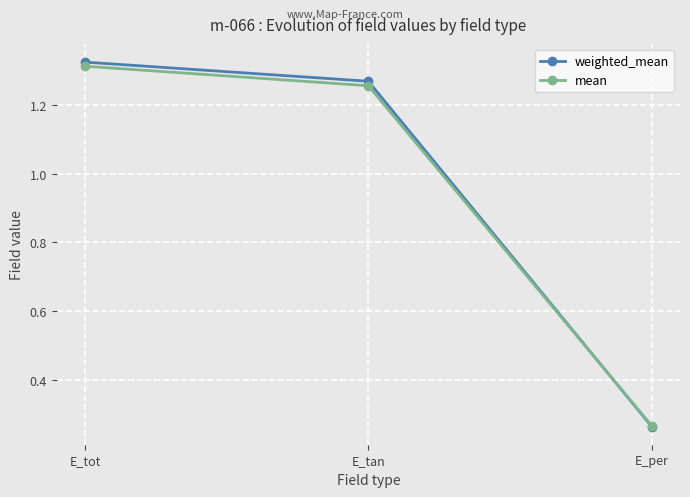

How many lines are shown in the chart?

2